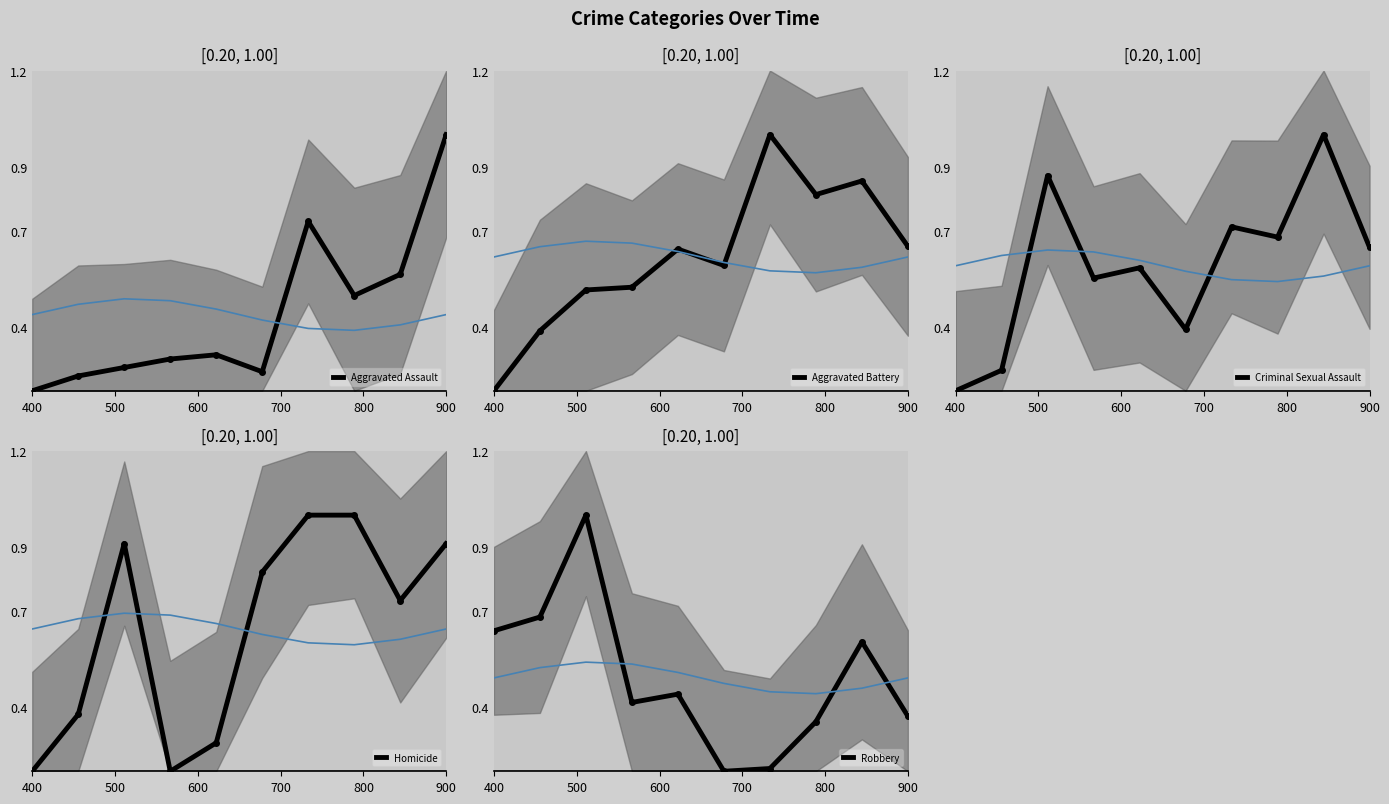

Which series has the largest total across all categories?

Homicide